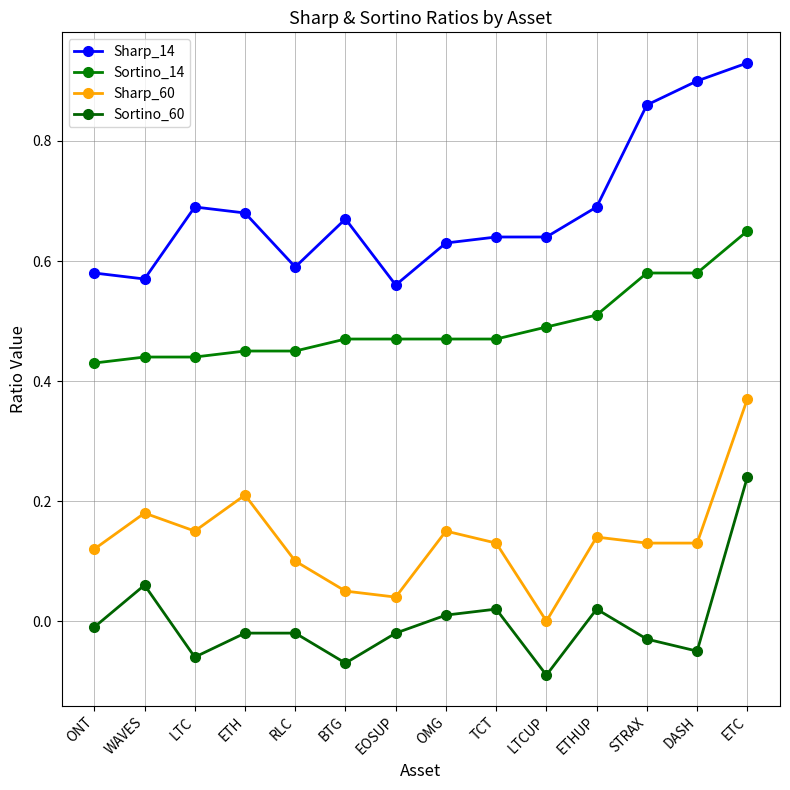

What is the total value across all series at EOSUP?

1.1